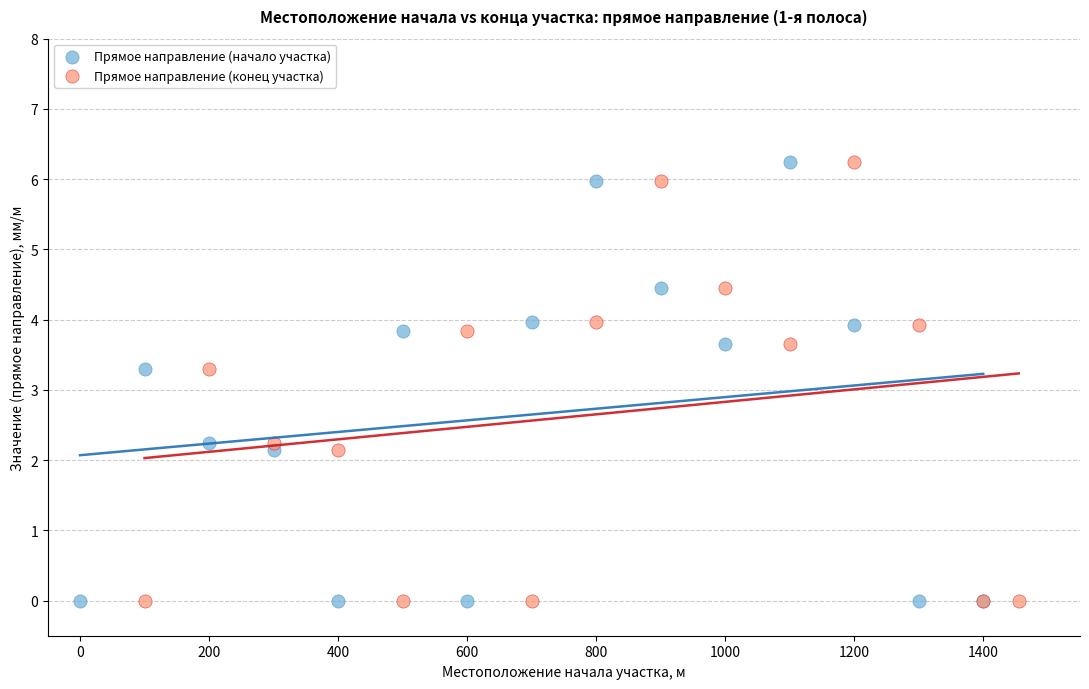

What are all the series names shown in the legend?

Прямое направление (начало участка), Прямое направление (конец участка)